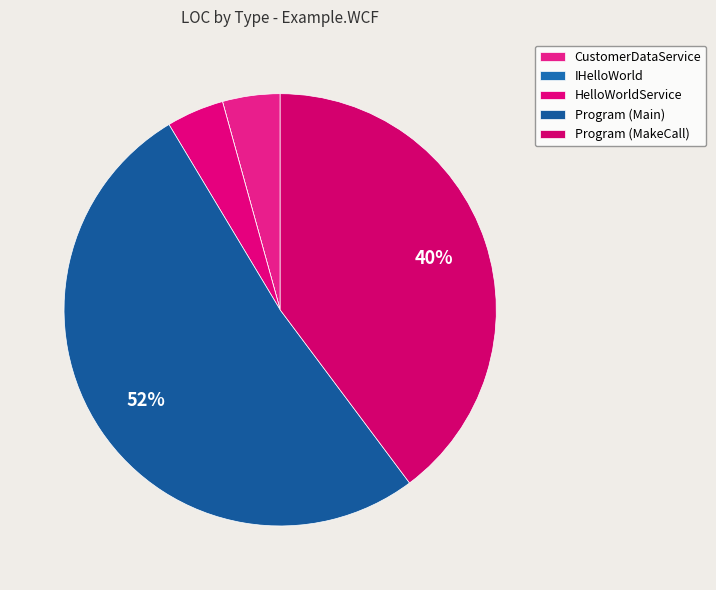

To the nearest percent, what is the difference between the largest and smallest slice percentages?

52%